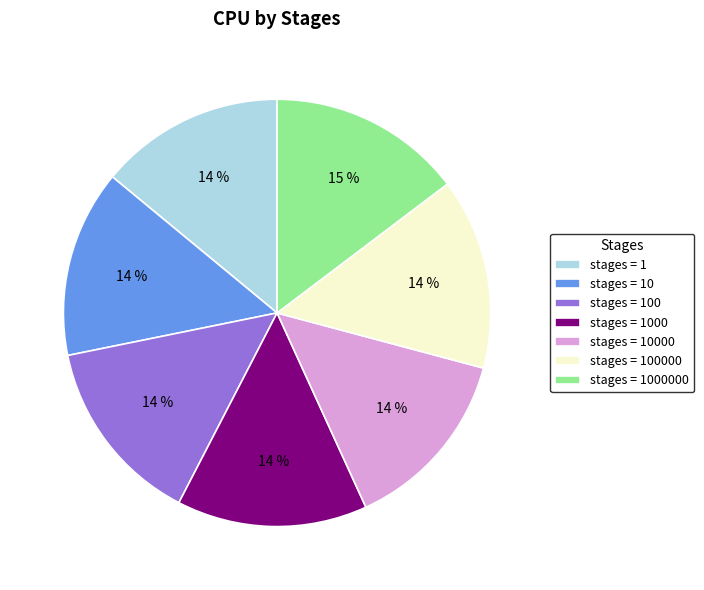

Approximately how many times larger is the value at stages = 100000 compared to stages = 10?

1.0